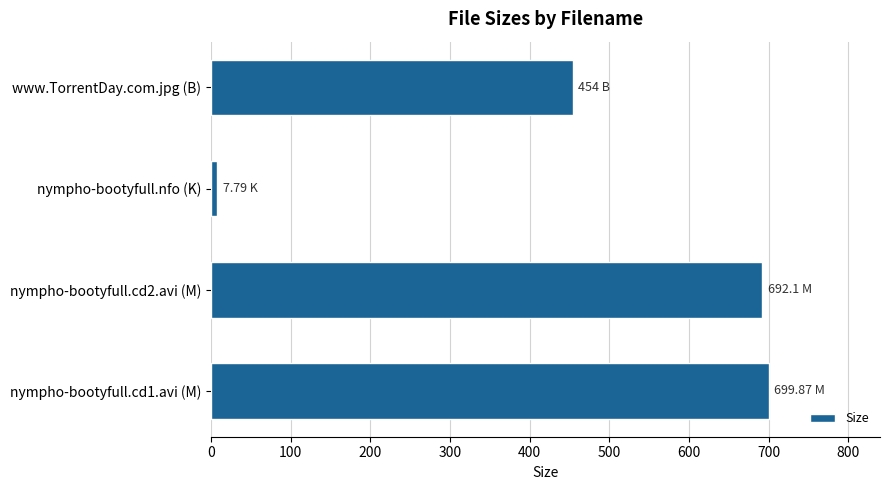

How many categories are shown in the chart?

4